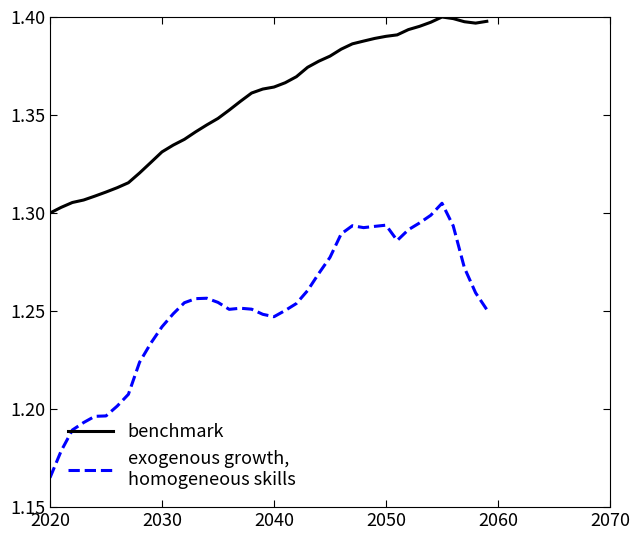

How many lines are shown in the chart?

2